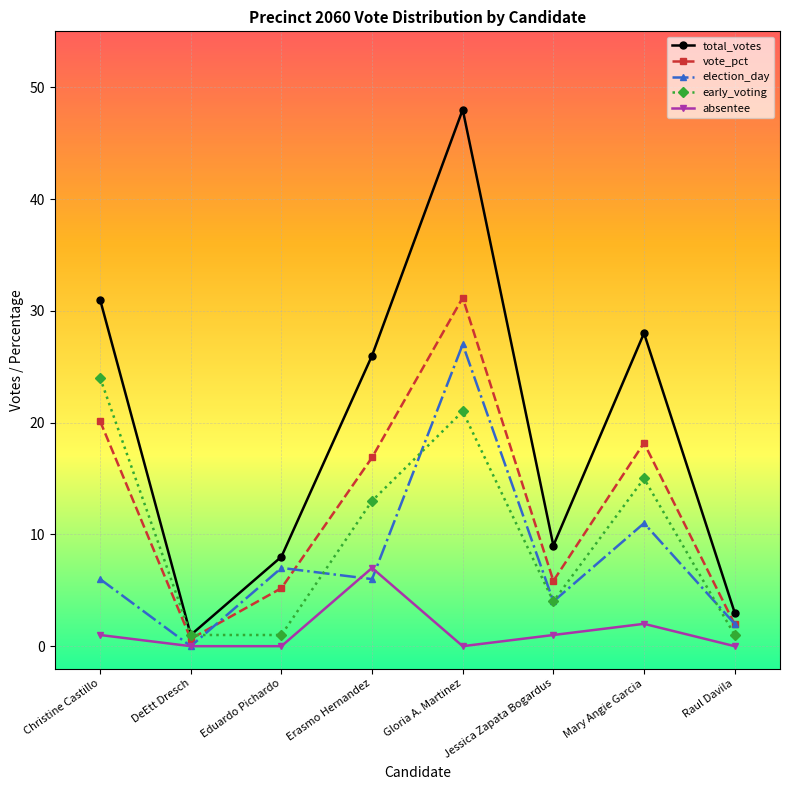

What are all the series names shown in the legend?

total_votes, vote_pct, election_day, early_voting, absentee